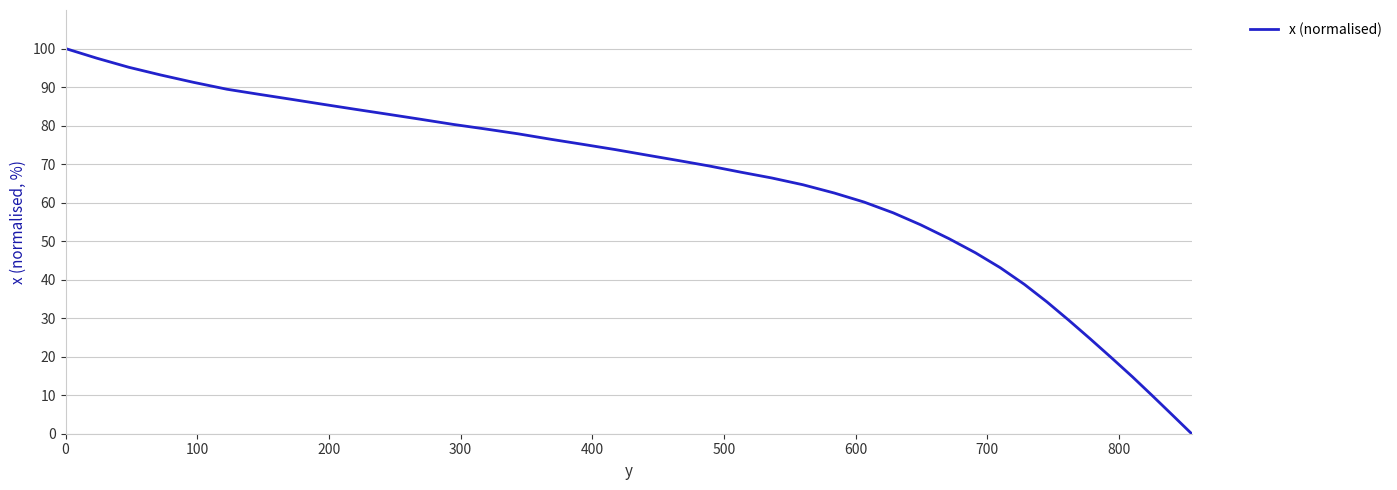

Reading right to left, list all the values displayed in this chart.

0.0	5.0	10.0	14.8	19.6	24.7	29.5	34.2	38.8	43.1	47.0	50.6	54.2	57.3	60.1	62.5	64.6	66.4	67.9	69.5	70.9	72.4	73.8	75.1	76.4	77.9	79.1	80.3	81.7	83.0	84.2	85.5	86.8	88.1	89.4	91.2	93.1	95.1	97.5	100.0